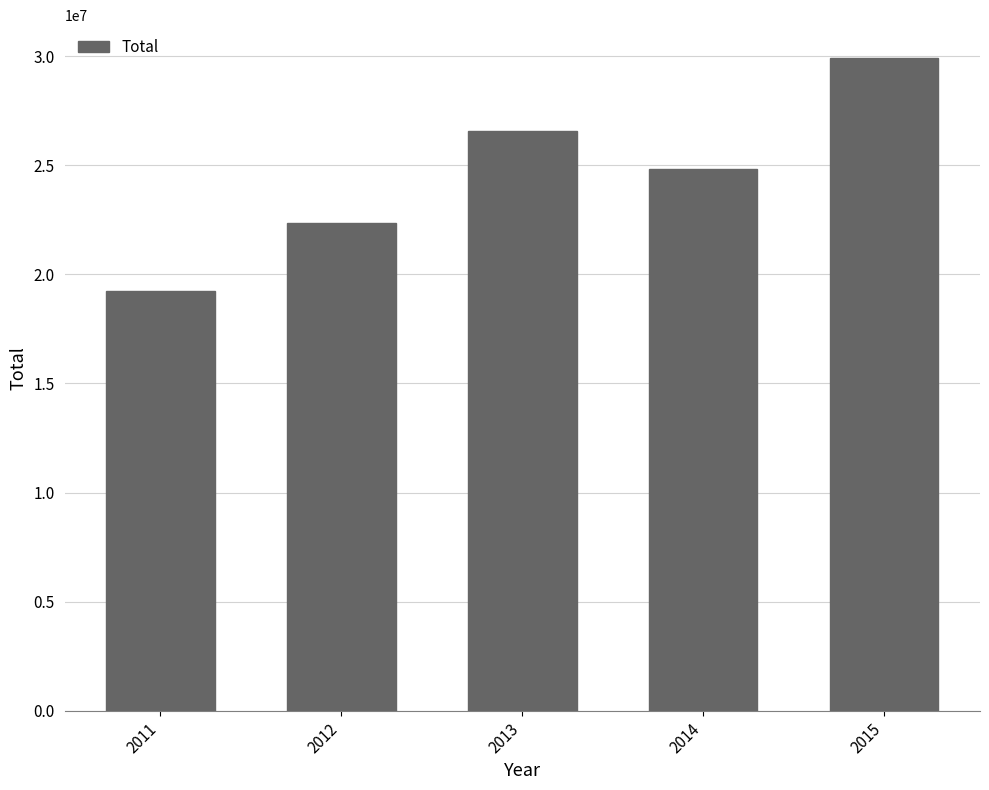

Which category has the lowest value across all series?

2011